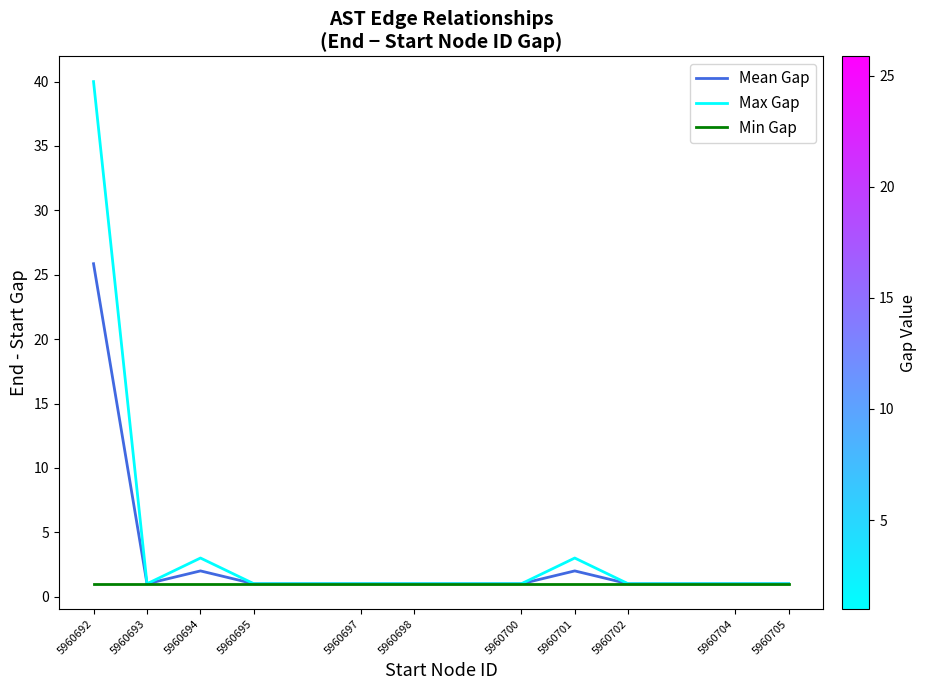

At which category is the sum across all series the highest?

5960692